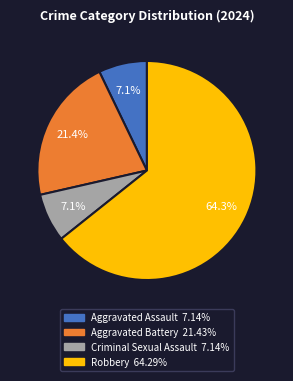

What is the largest slice in the pie chart?

Robbery